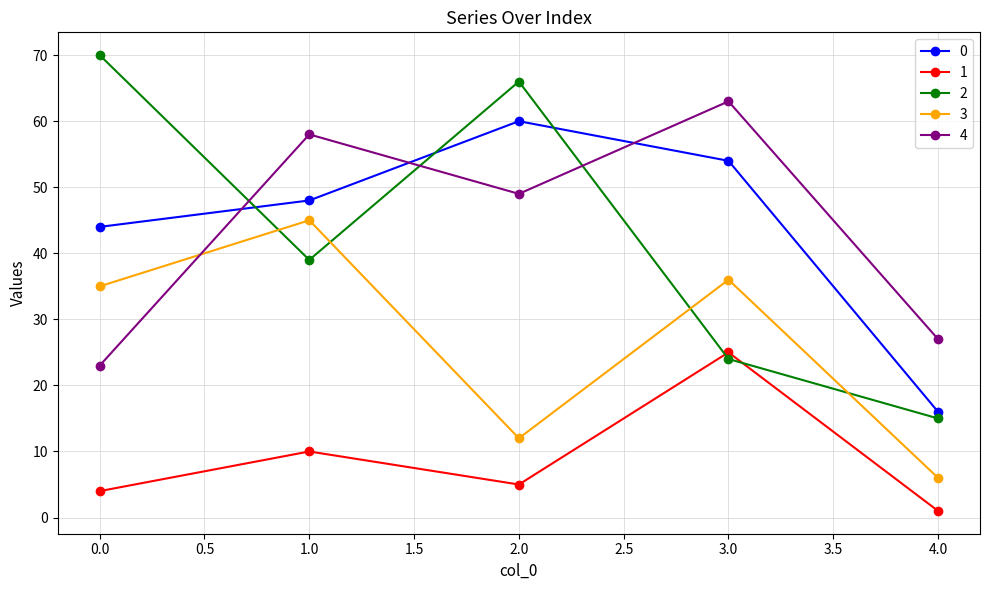

Where is the first local maximum for 1?

1.0